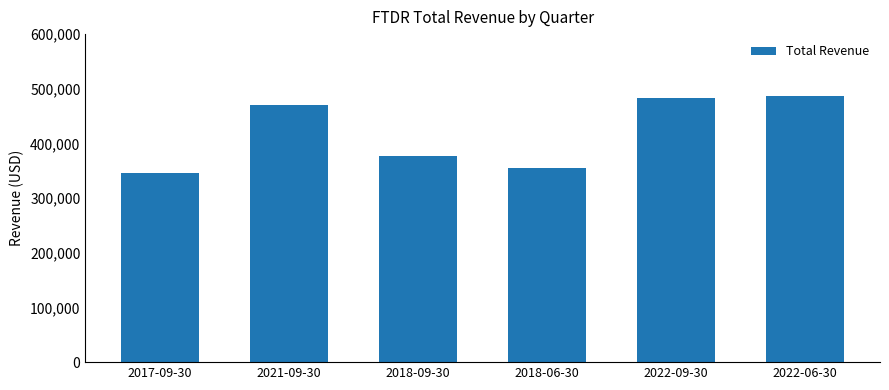

What value does the data have at 2018-09-30?

377000